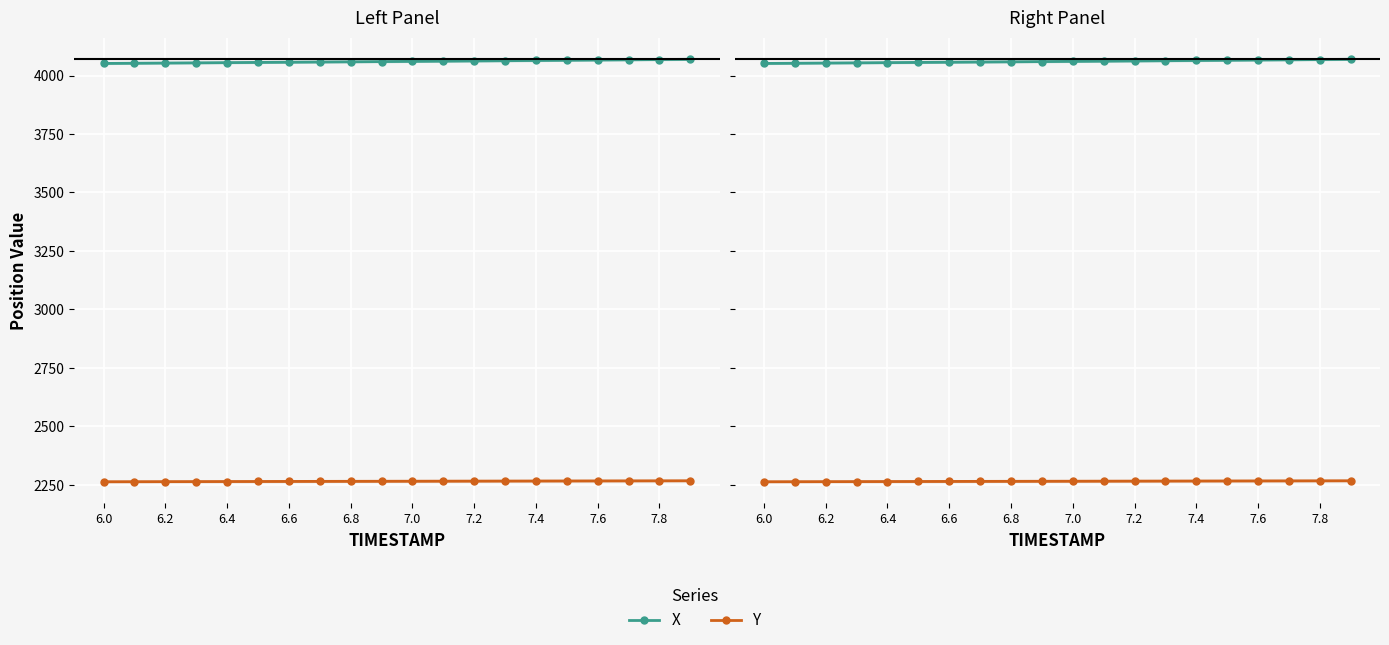

What is the difference between the maximum and minimum values in the X series?

17.7